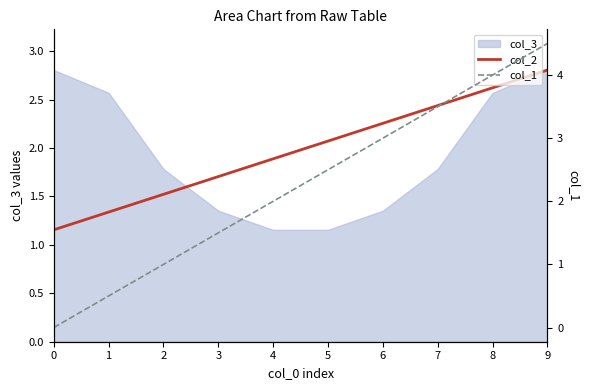

What is the sum of the col_2 values at 7 and 9?

5.2